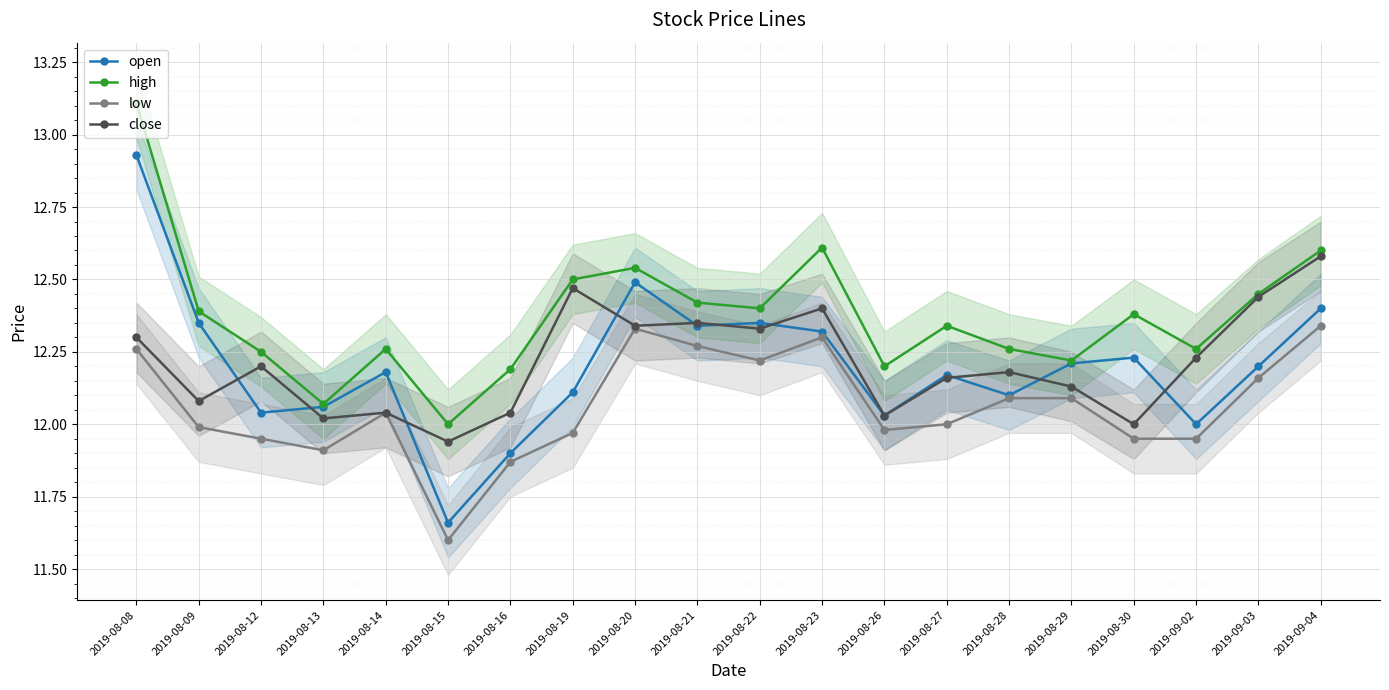

What is the total value across all series at 2019-08-21?

49.4